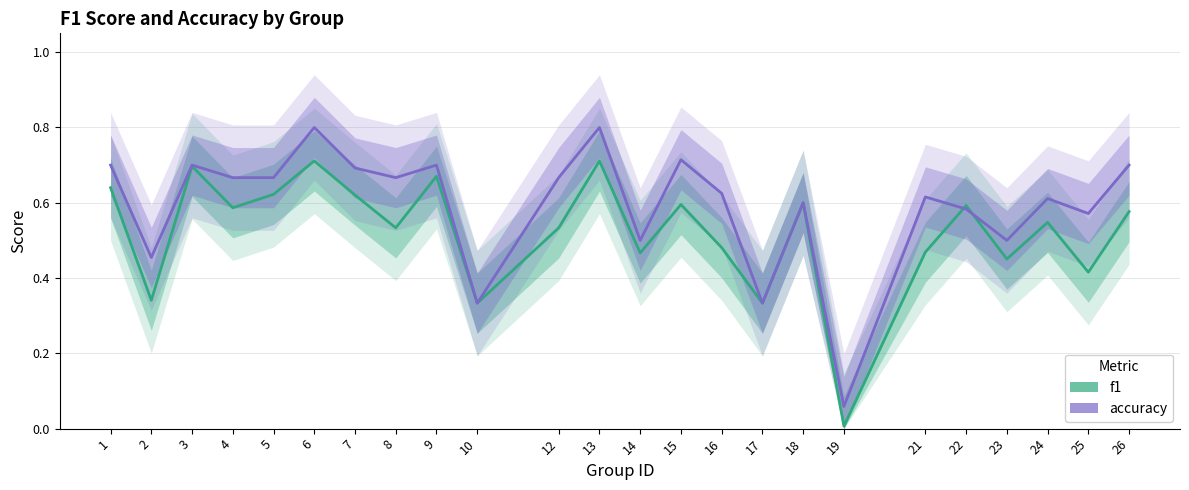

Which category has the highest value across all series?

6